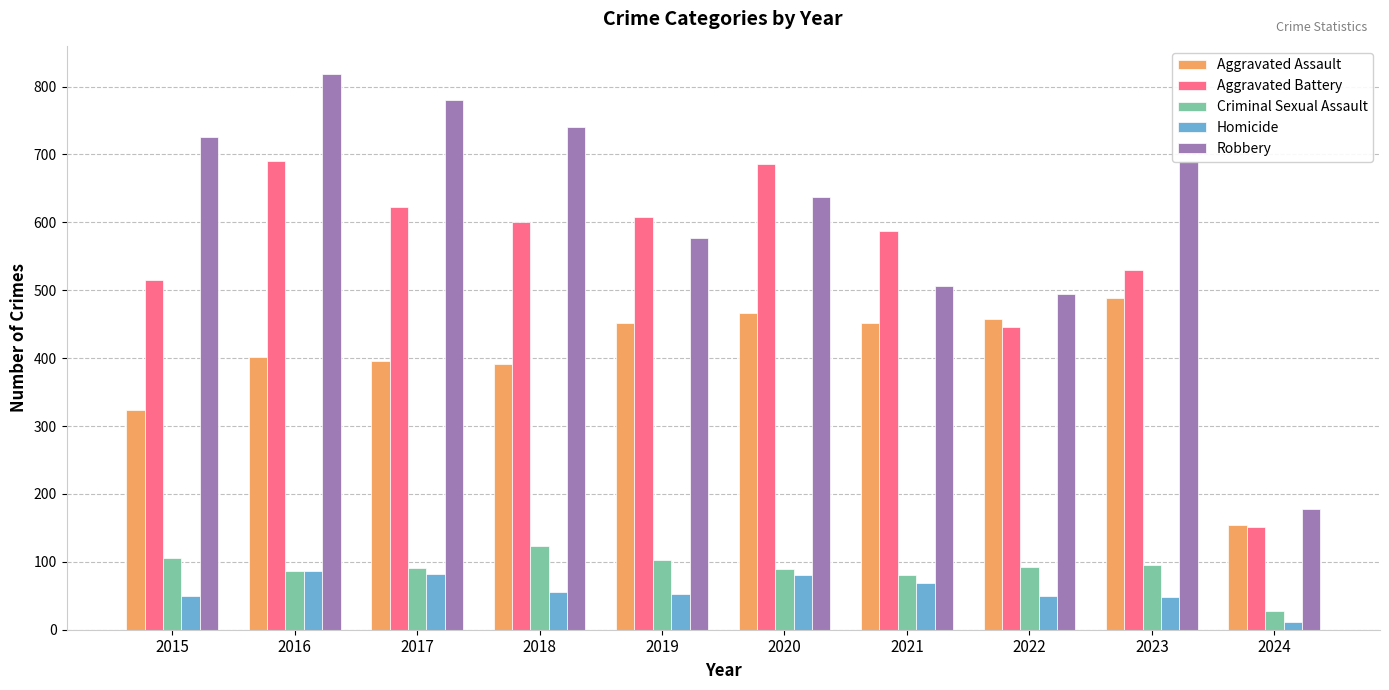

List the series in order of their peak value, lowest first.

Homicide, Criminal Sexual Assault, Aggravated Assault, Aggravated Battery, Robbery